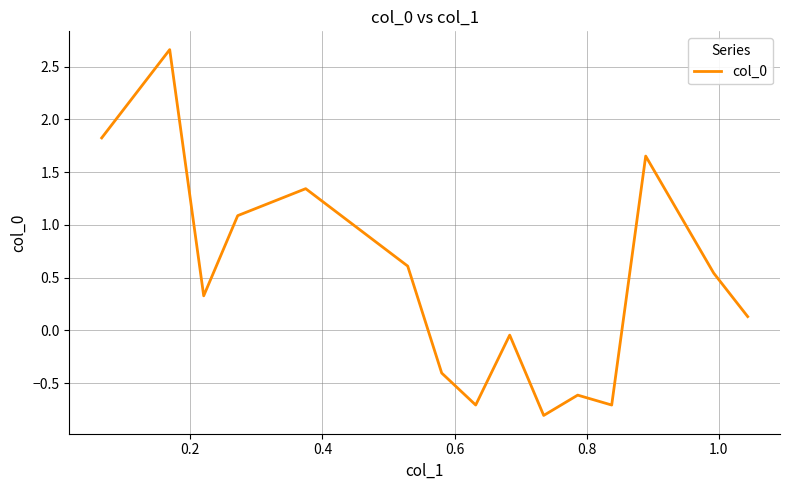

What is the difference between the maximum and minimum values?

3.5